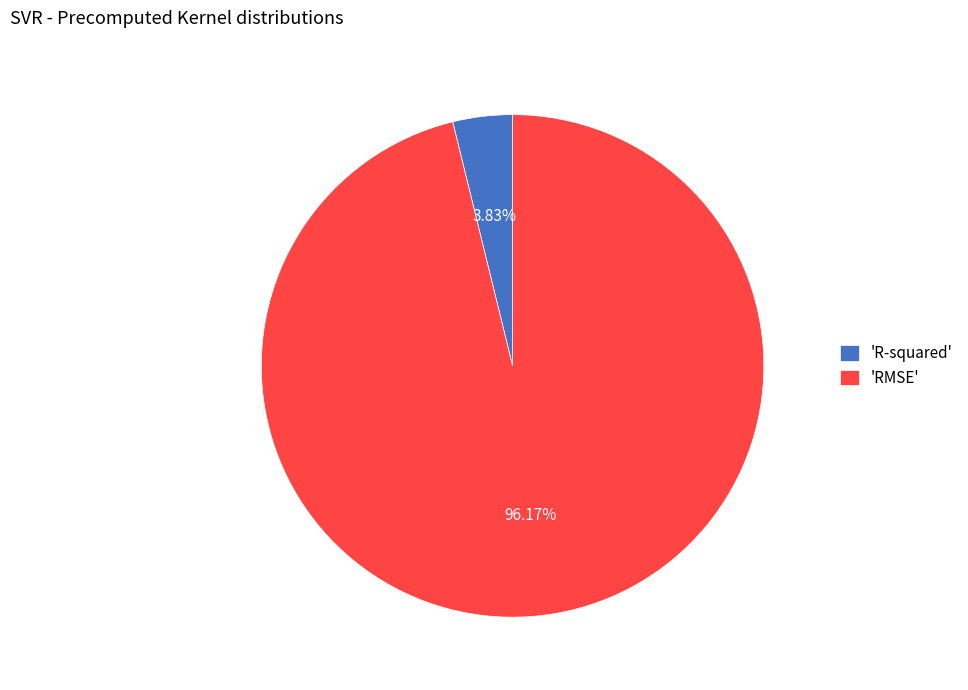

How many slices are in this pie chart?

2